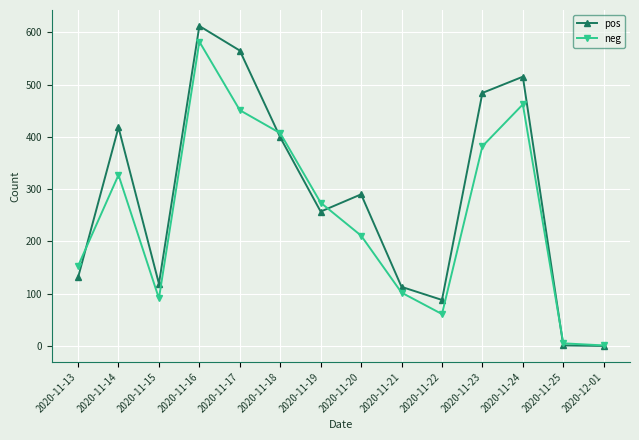

At which label is pos closest to 306?

2020-11-20